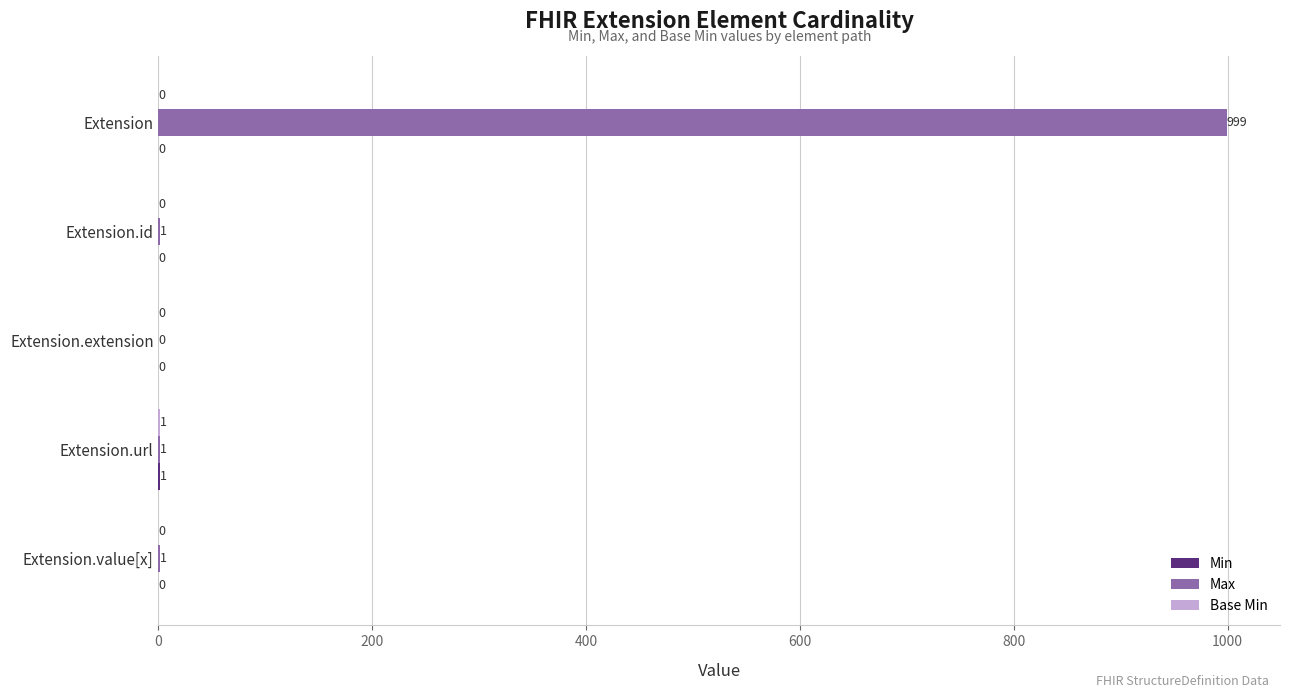

What value does the Max series have at Extension?

999